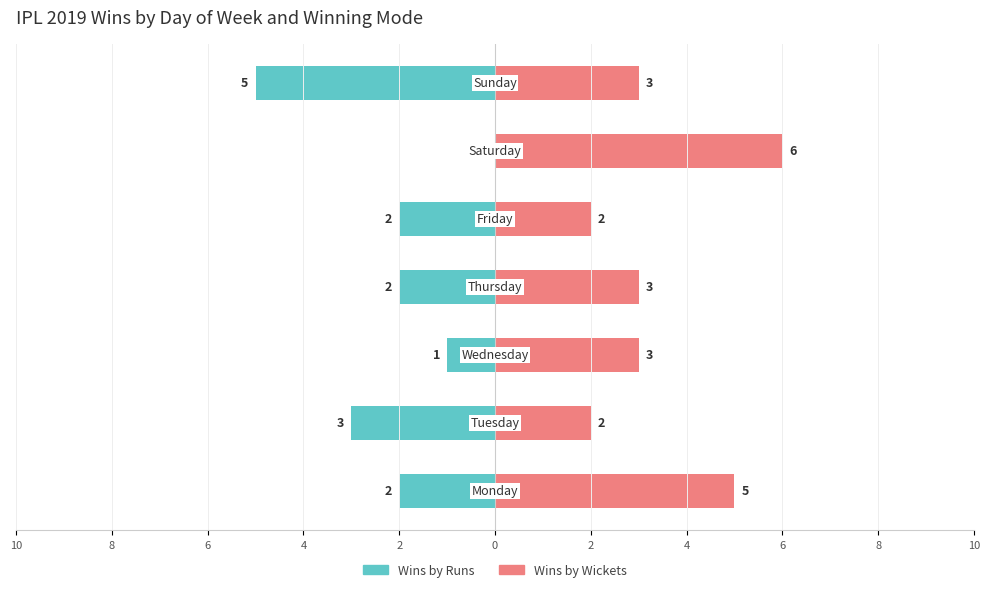

Reading left to right, list all the values displayed in this chart.

Wins by Runs: -2	-3	-1	-2	-2	0	-5
Wins by Wickets: 5	2	3	3	2	6	3